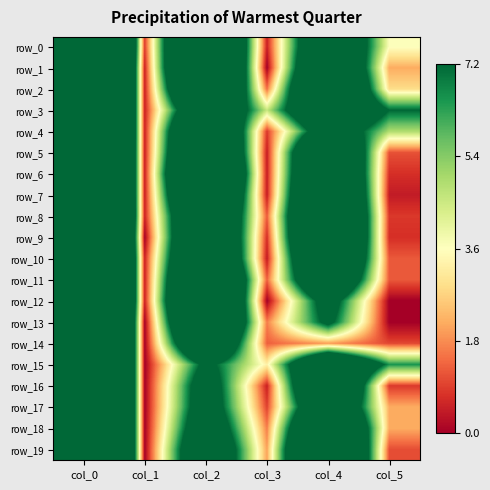

What value does the row_0 series have at col_4?

13.5